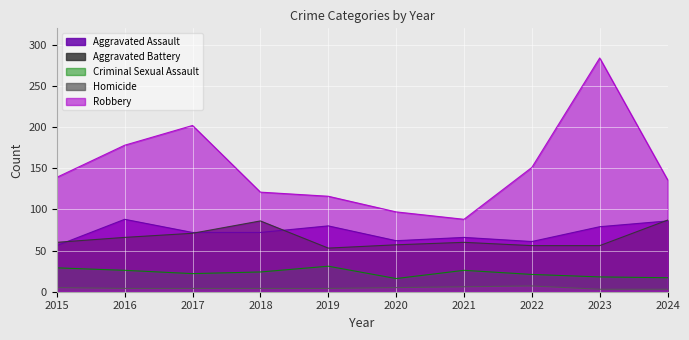

What are all the series names shown in the legend?

Aggravated Assault, Aggravated Battery, Criminal Sexual Assault, Homicide, Robbery